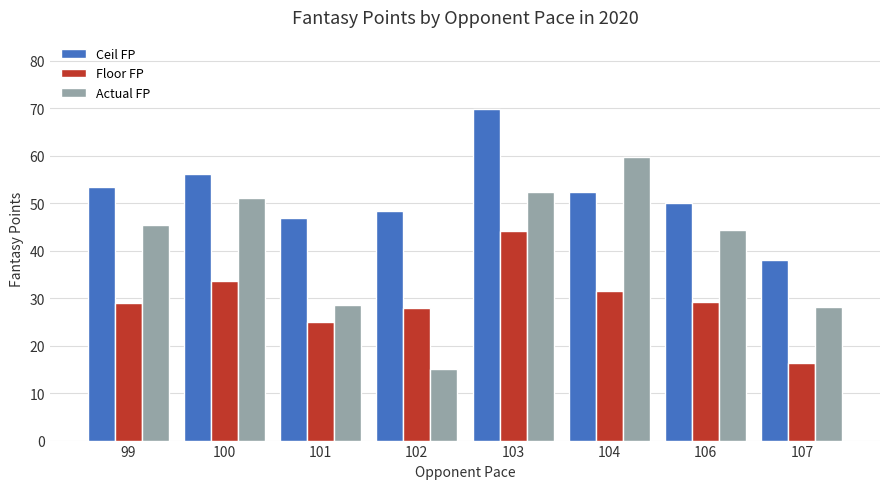

The value of Actual FP at 104 is 59.8. True or false?

True